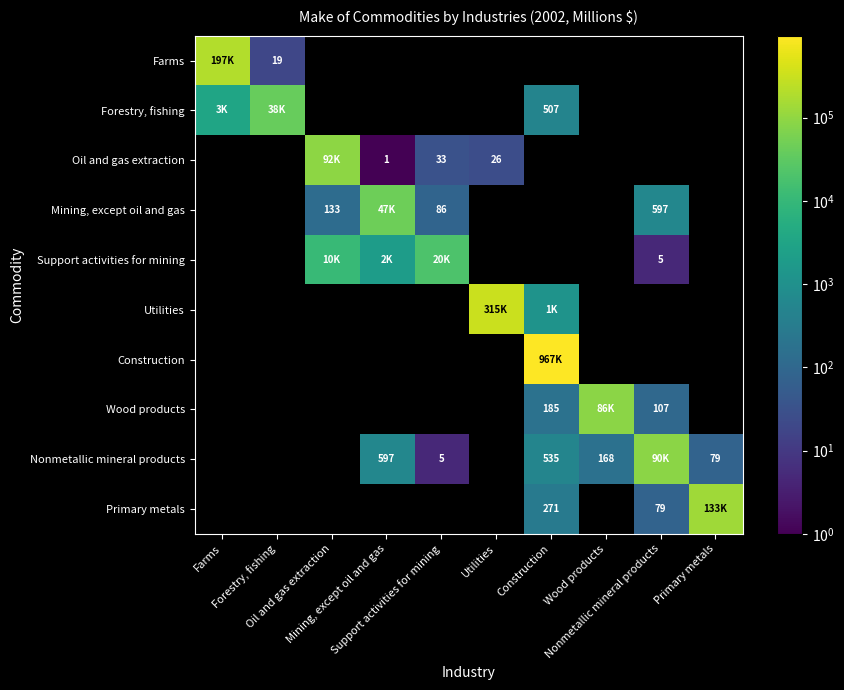

How many positive values does the Primary metals series have?

3